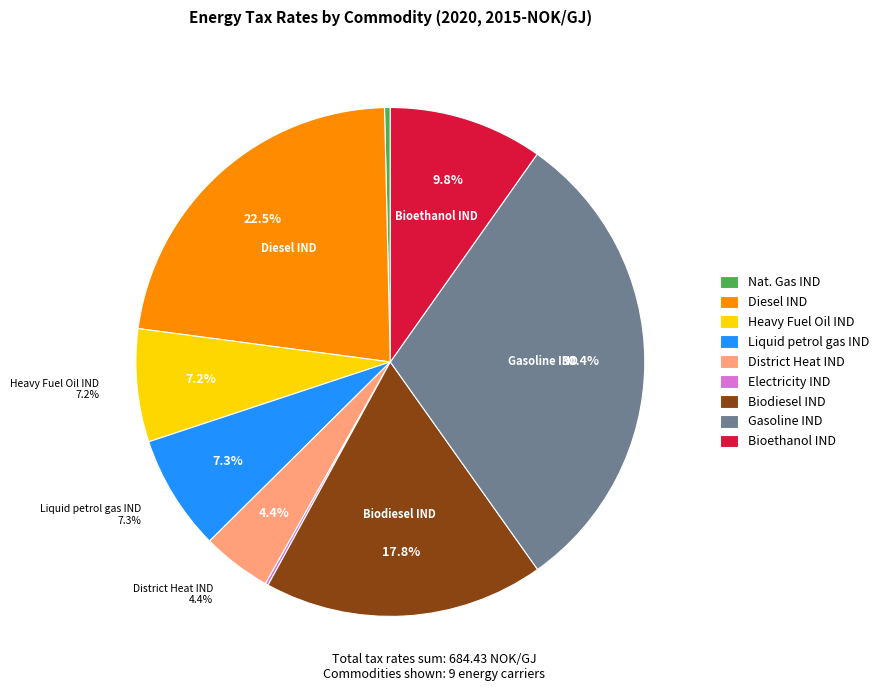

To the nearest percent, what percentage of the pie is Bioethanol IND?

10%